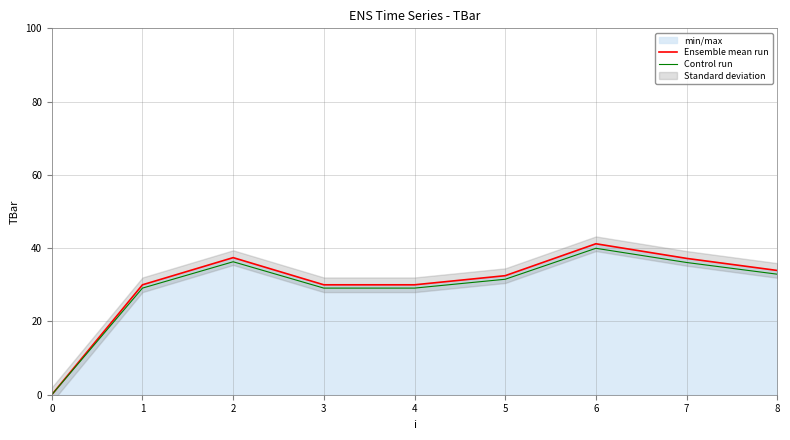

Which series changed the most between 2 and 7?

Ensemble mean run